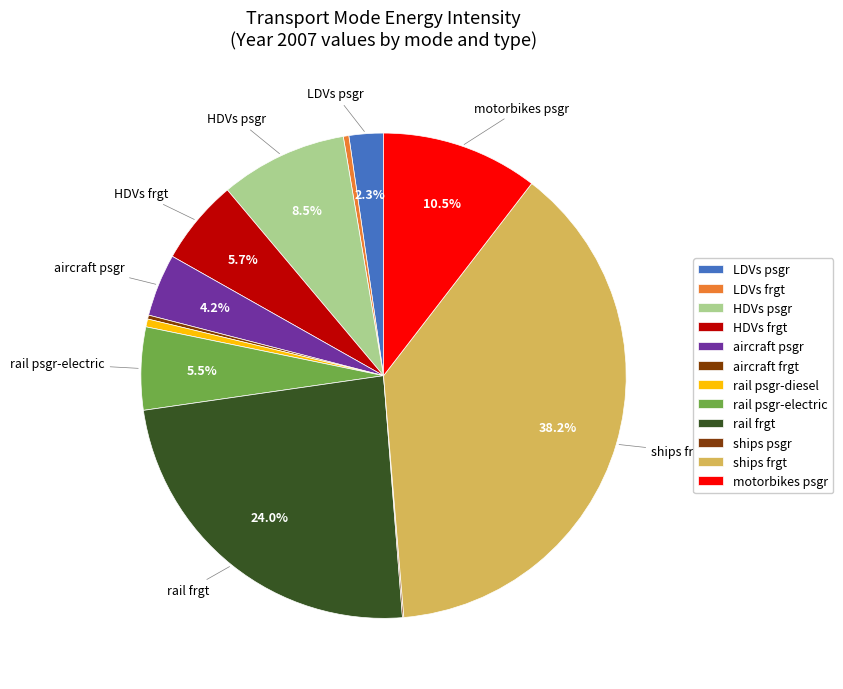

What is the total percentage of aircraft psgr and HDVs frgt?

9.9%